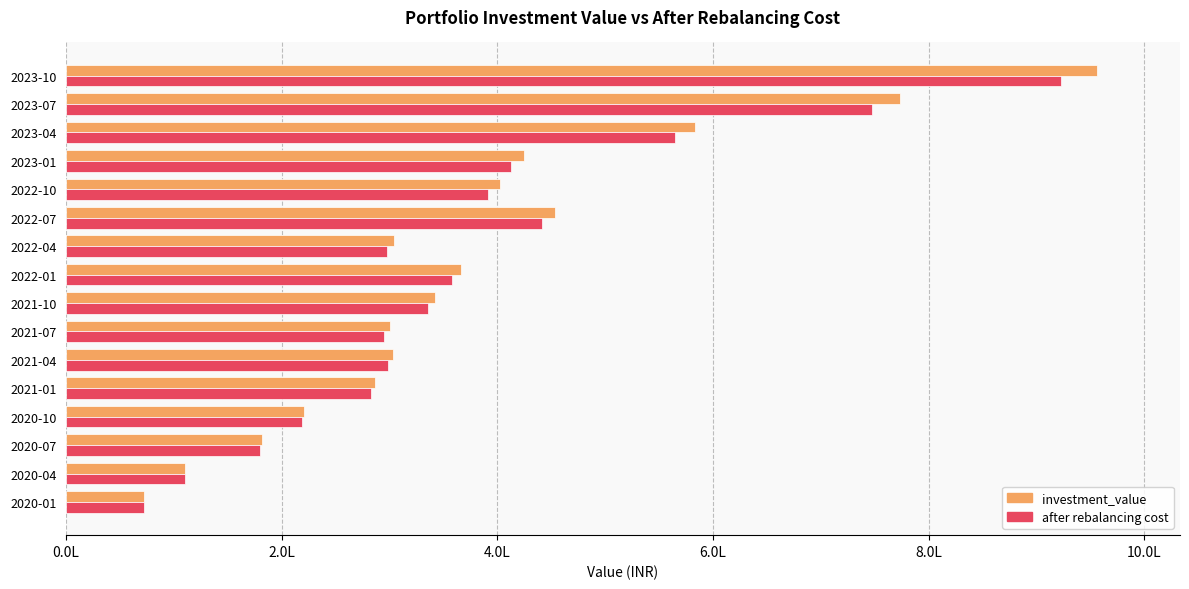

Reading left to right, extract all data points from this chart.

investment_value: 72613.6	110595.5	181687.9	220952.7	286507.4	302988.1	300235.3	342032.6	365773.4	304365.3	453267.2	402151.3	425034.0	583290.0	773139.1	956513.9
after rebalancing cost: 72358.6	109959.1	180252.5	218722.0	283042.9	298634.3	295219.0	335574.1	358076.6	297224.7	441809.2	391045.5	412372.2	564823.8	747204.5	922598.1